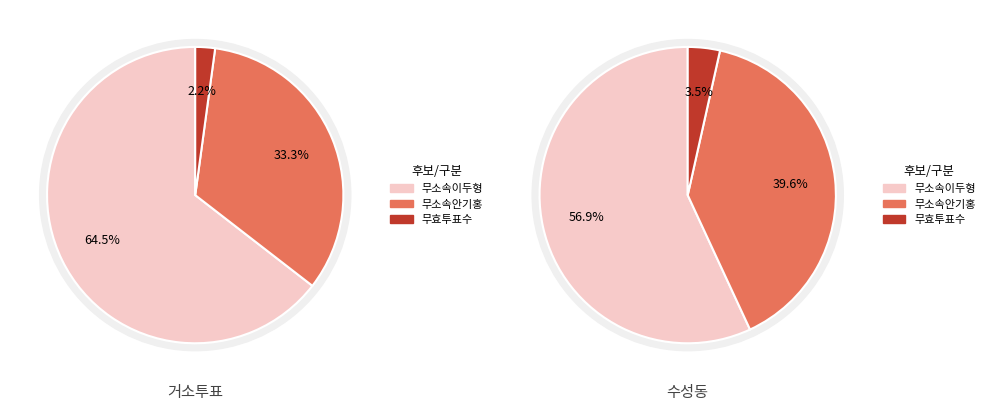

The 거소투표 slice represents 18% of the pie. True or false?

False